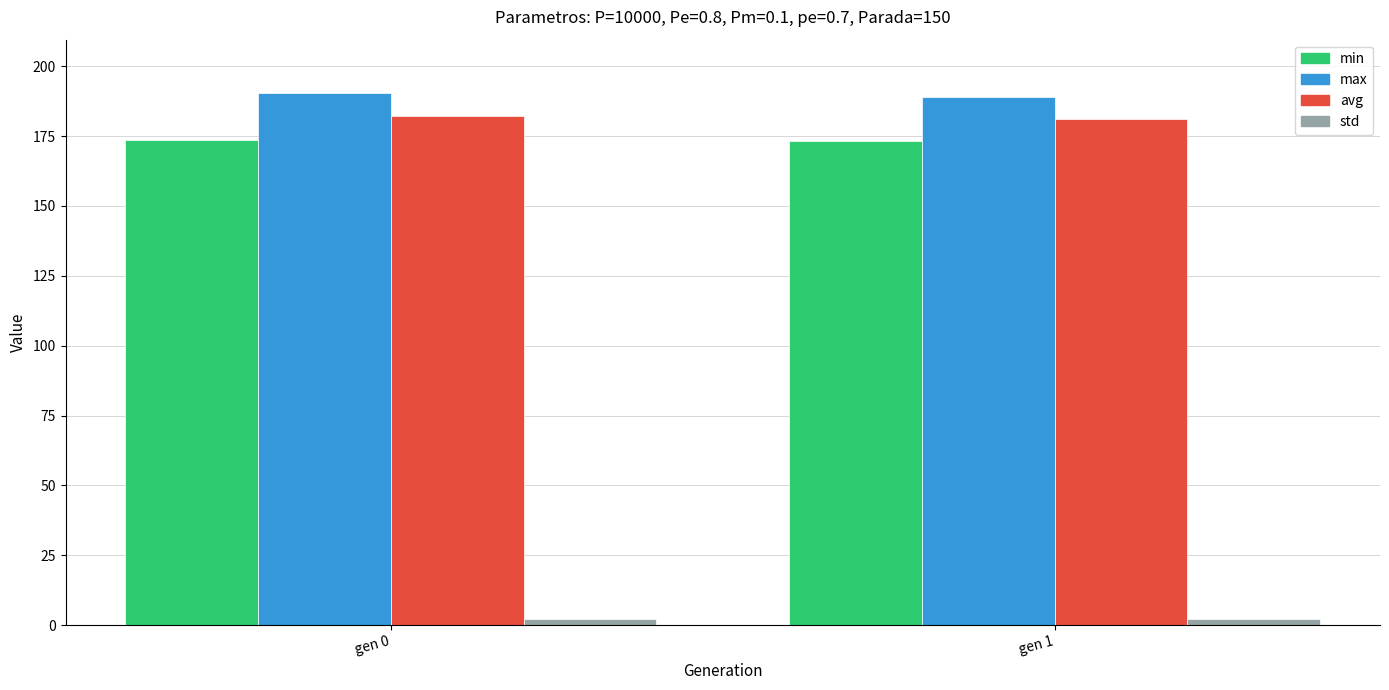

True or false: avg has a value of 246.0 at gen 1.

False